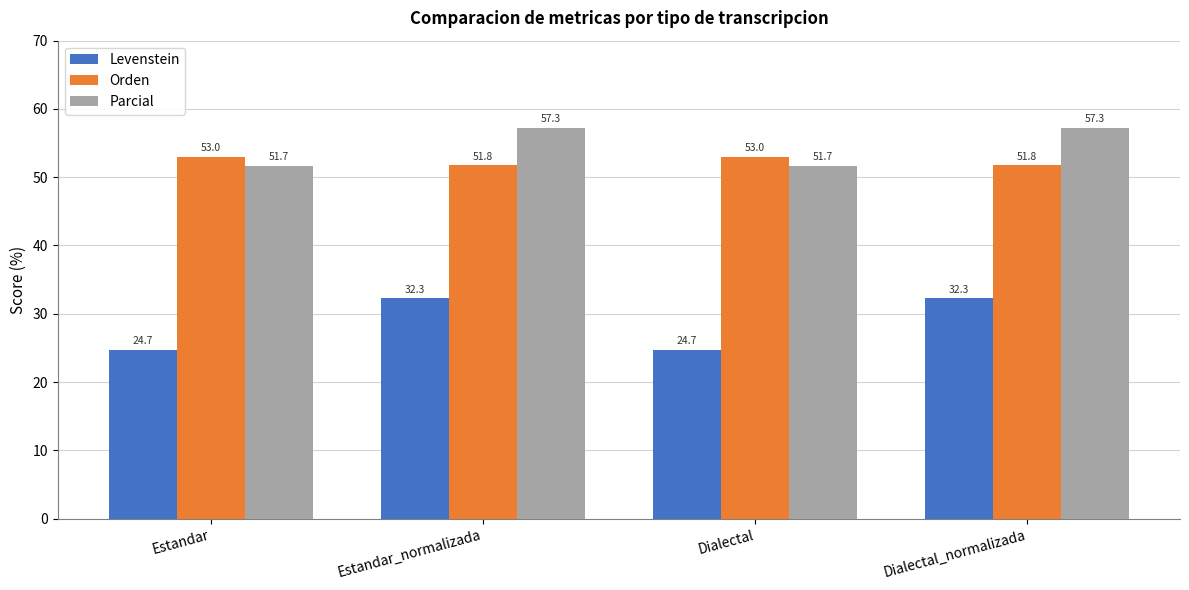

How many groups of bars are there?

4